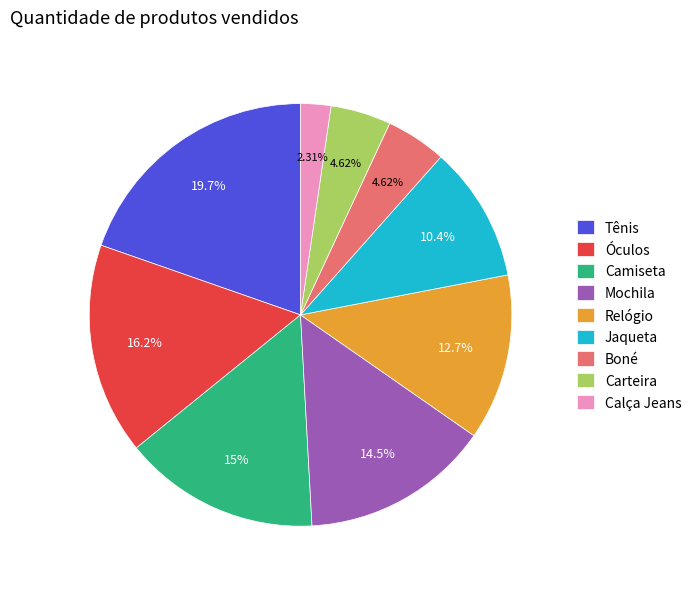

What is the largest slice in the pie chart?

Tênis